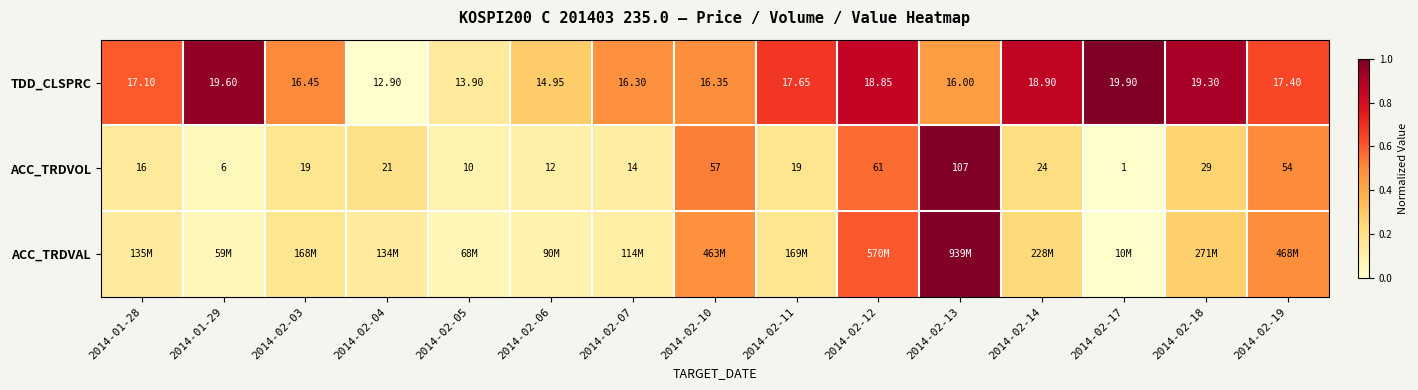

Is the value of TDD_CLSPRC at 2014-02-10 greater than the value of ACC_TRDVOL at 2014-02-05?

Yes